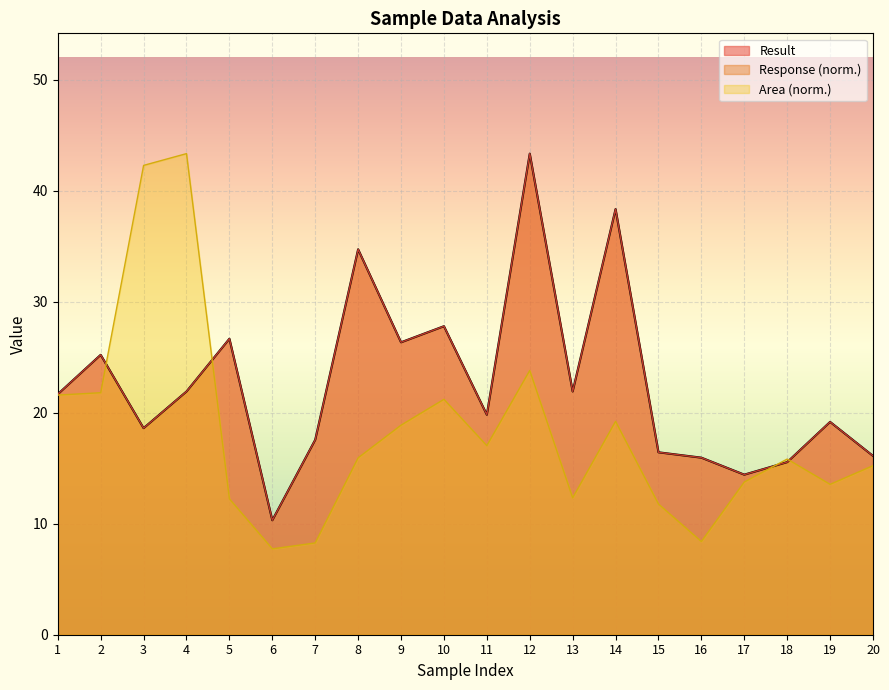

After their last crossing, which series has the higher values: Result or Area?

Result